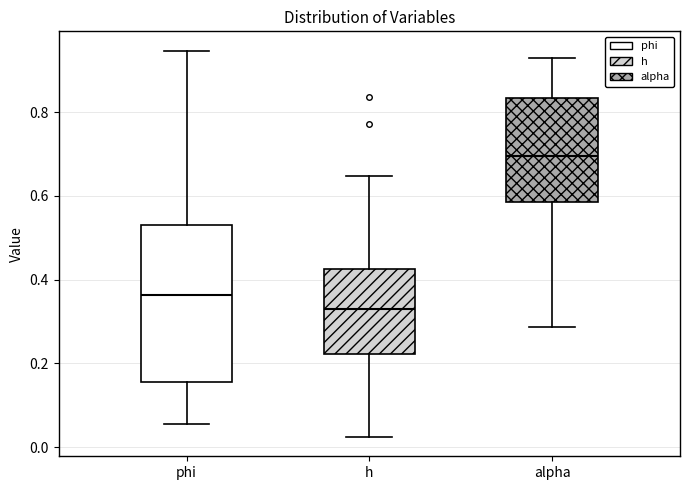

Where does the upper whisker of the box for h end on the y-axis? The values are not printed on the chart, so give them approximately, as read against the axis.

0.64